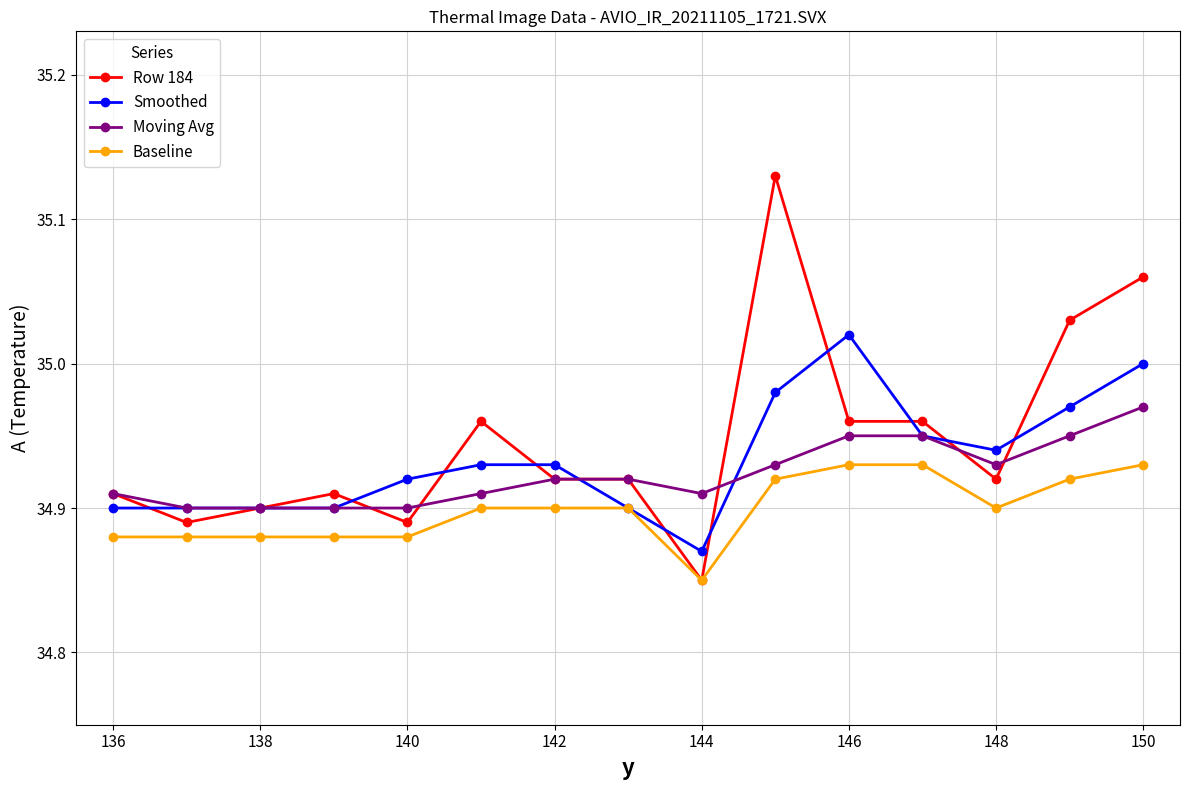

True or false: Baseline and Moving Avg cross at least once.

False